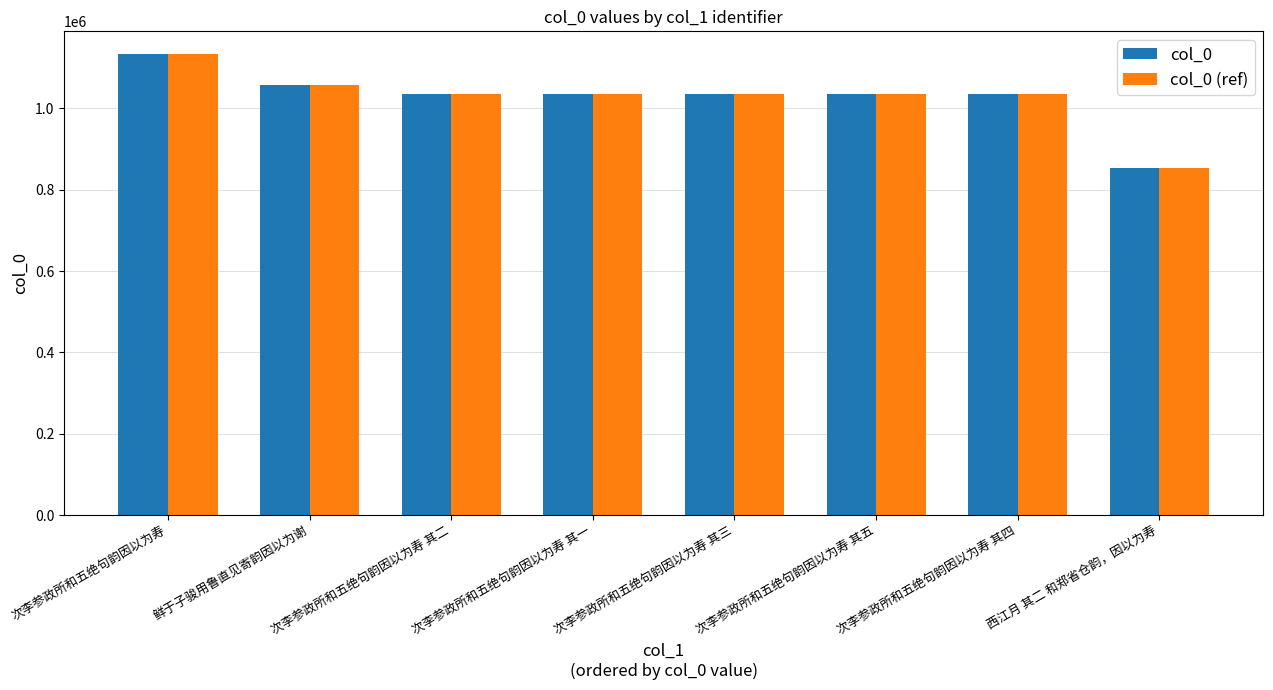

Which category has the highest value in the col_0 (ref) series?

次李参政所和五绝句韵因以为寿